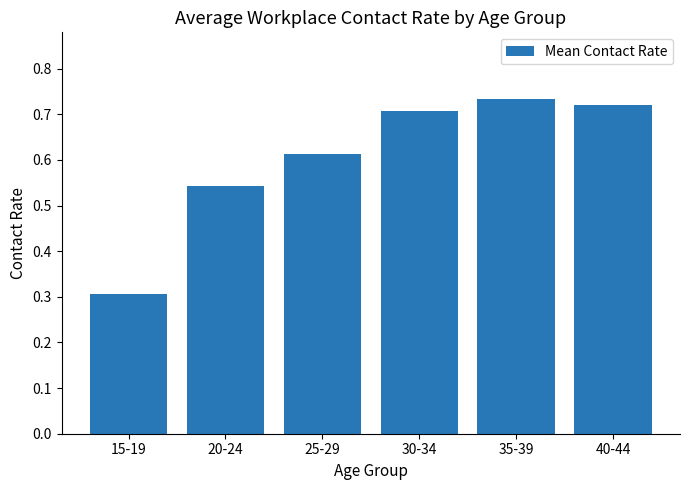

Is it true that the value at 20-24 is 0.8?

False